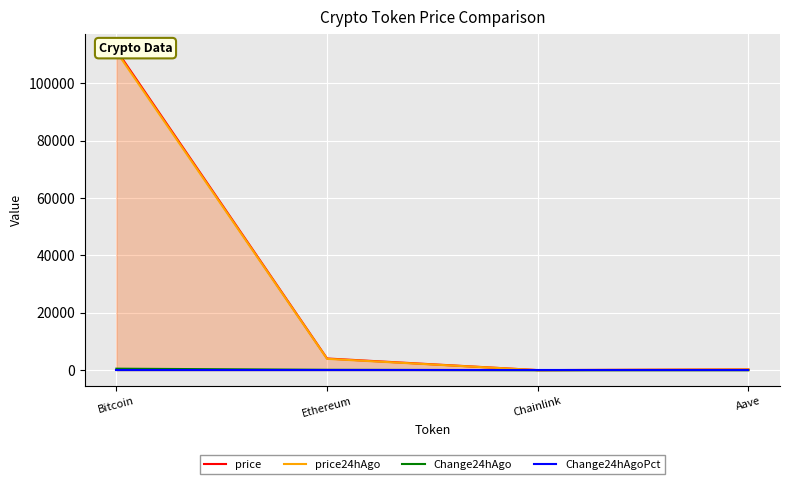

True or false: price has a value of 351.2 at Aave.

False